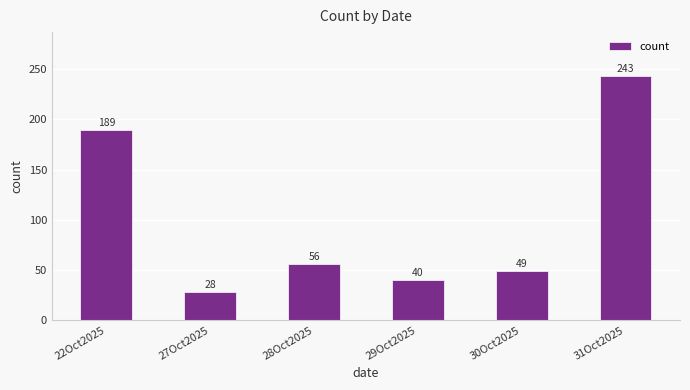

What is the average value?

101